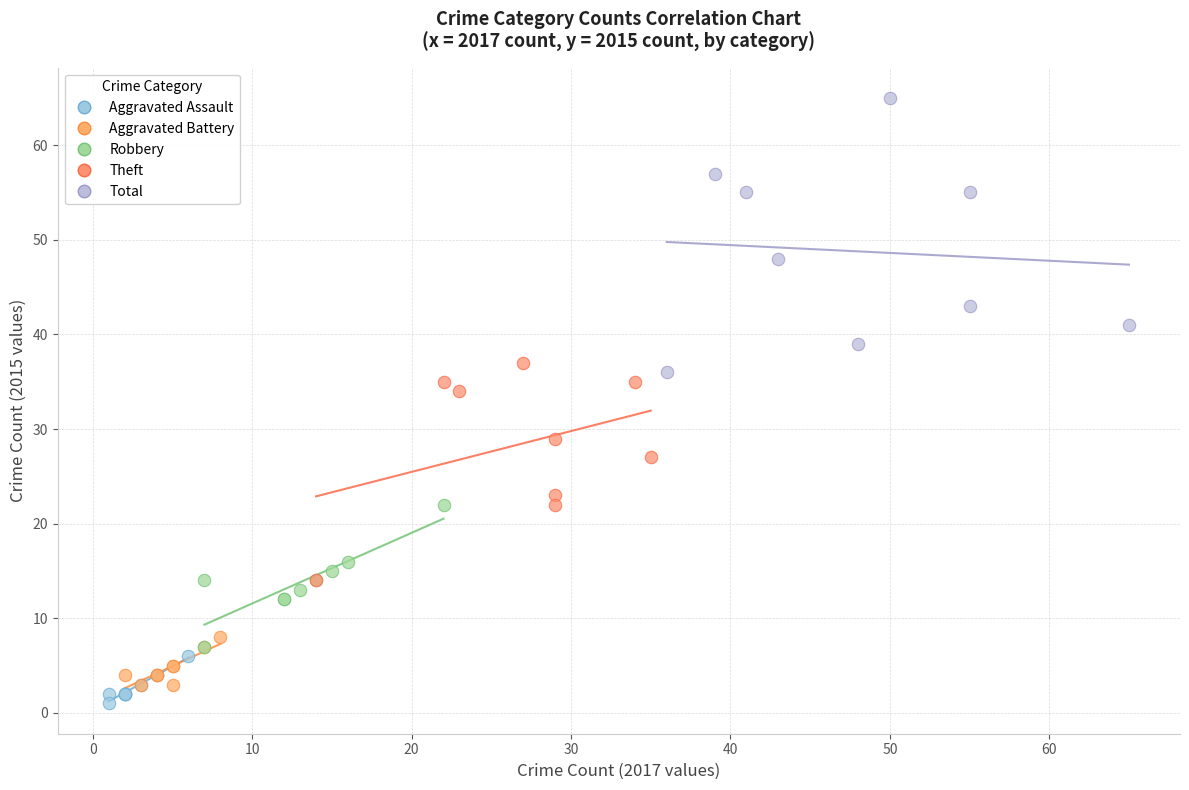

Which series reaches the maximum Y coordinate?

Total